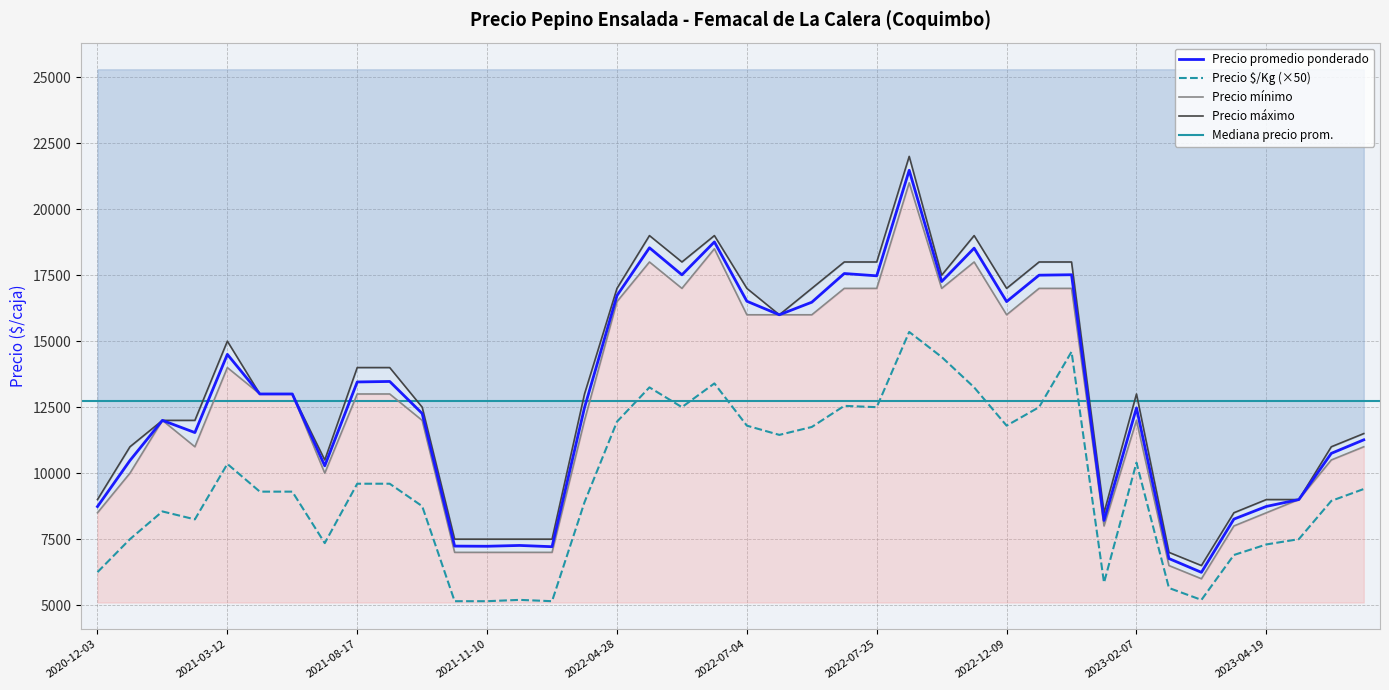

At which label is Precio máximo closest to 14250?

2021-08-17